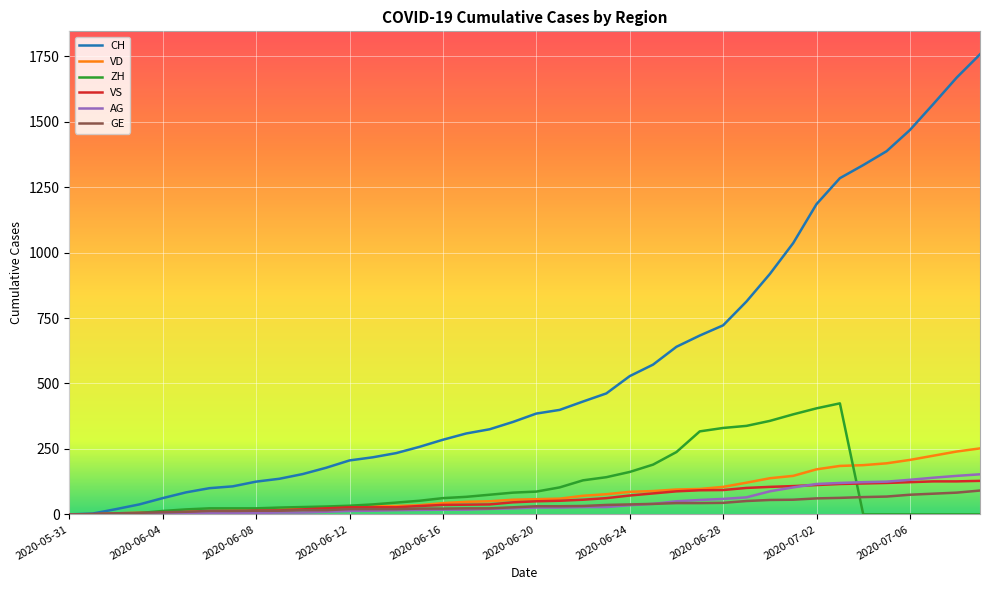

What is the greatest value displayed?

1757